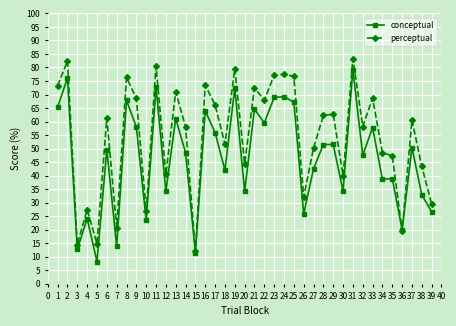

Rank the series at 34 from highest to lowest value.

perceptual, conceptual